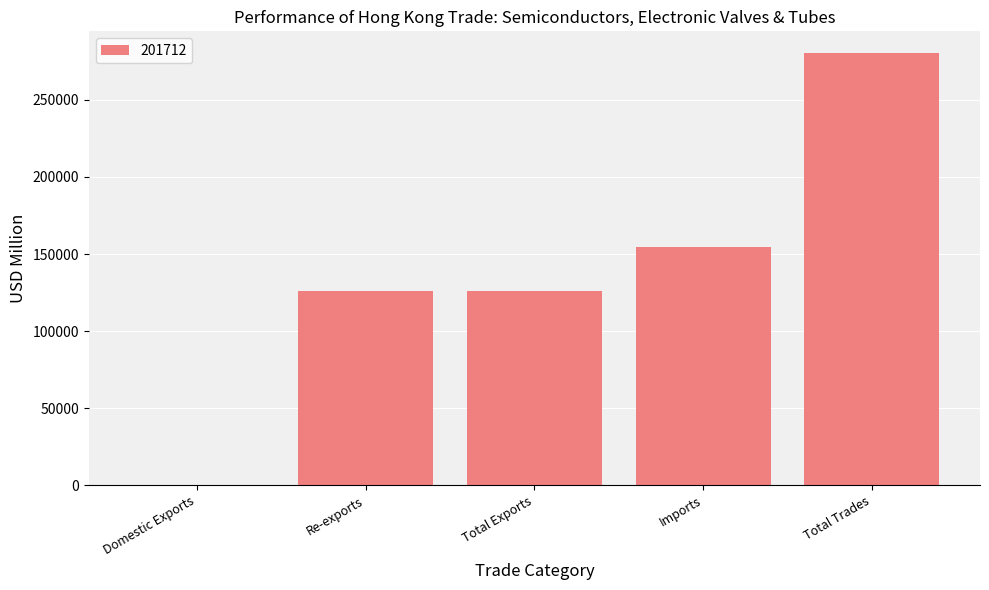

Is it true that the value at Total Trades is 408450.3?

False